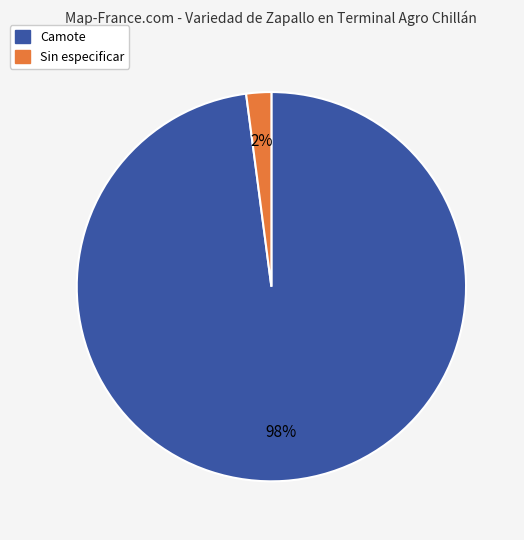

To the nearest percent, what percentage of the pie is Camote?

98%